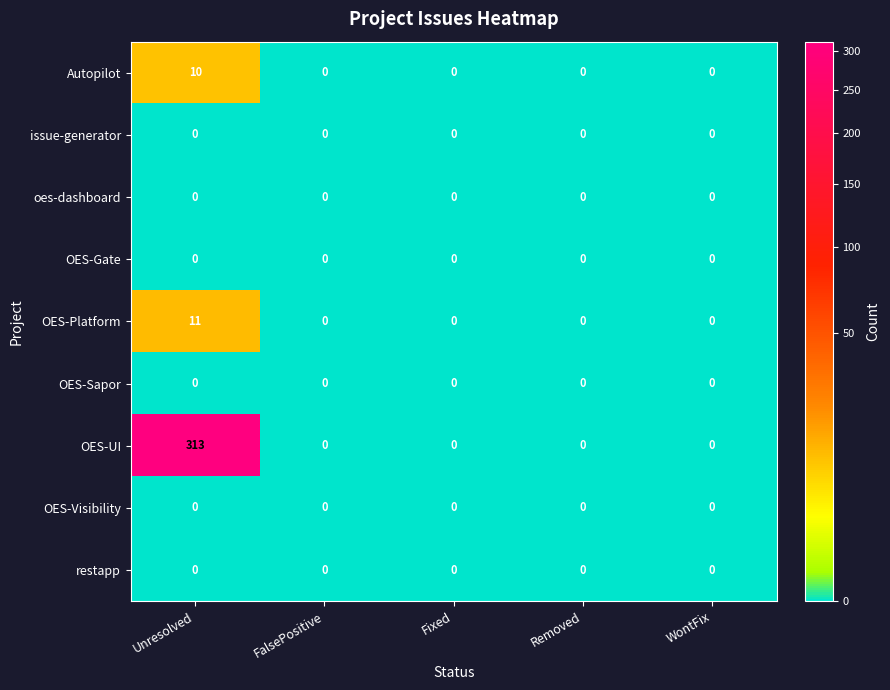

What is the difference between the Autopilot values at Removed and Unresolved?

10